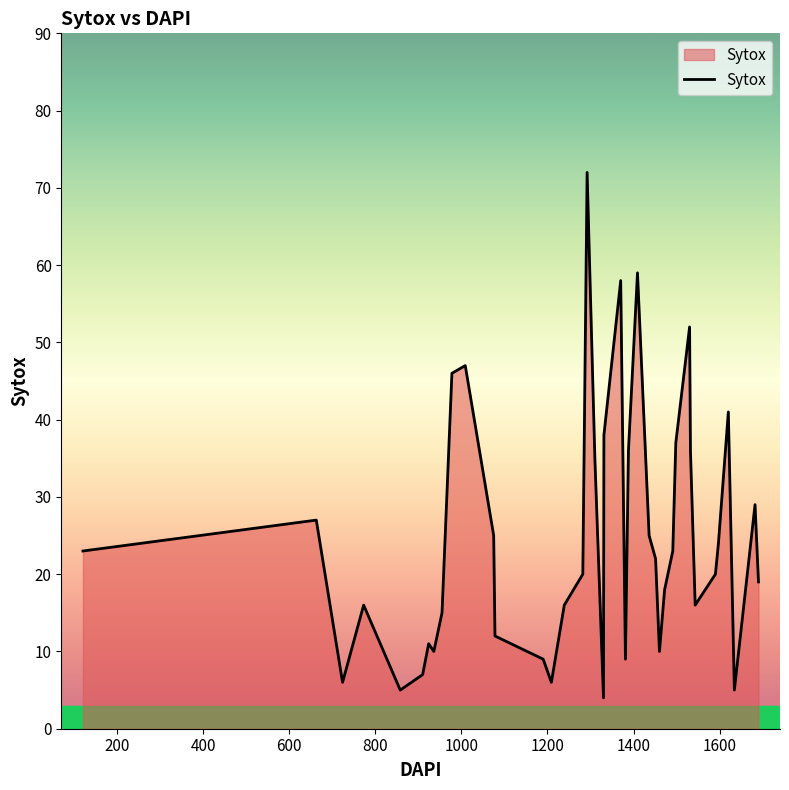

What is the maximum value shown in the chart?

72